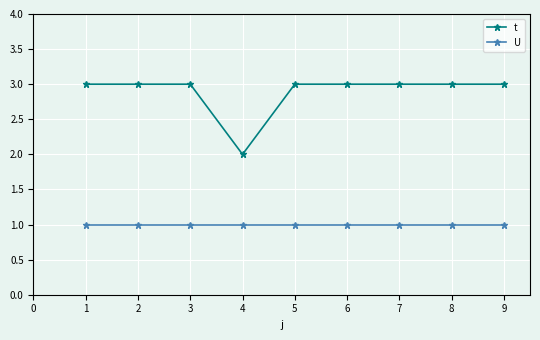

What value does the t series have at 7?

3